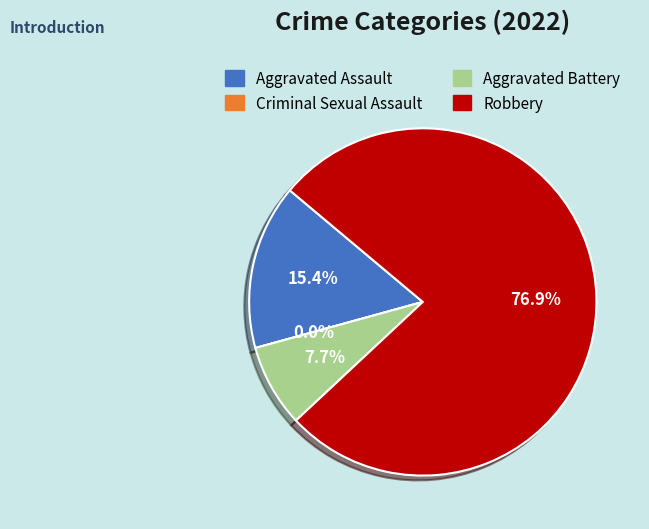

Do Robbery and Aggravated Battery together represent more than half of the pie?

Yes